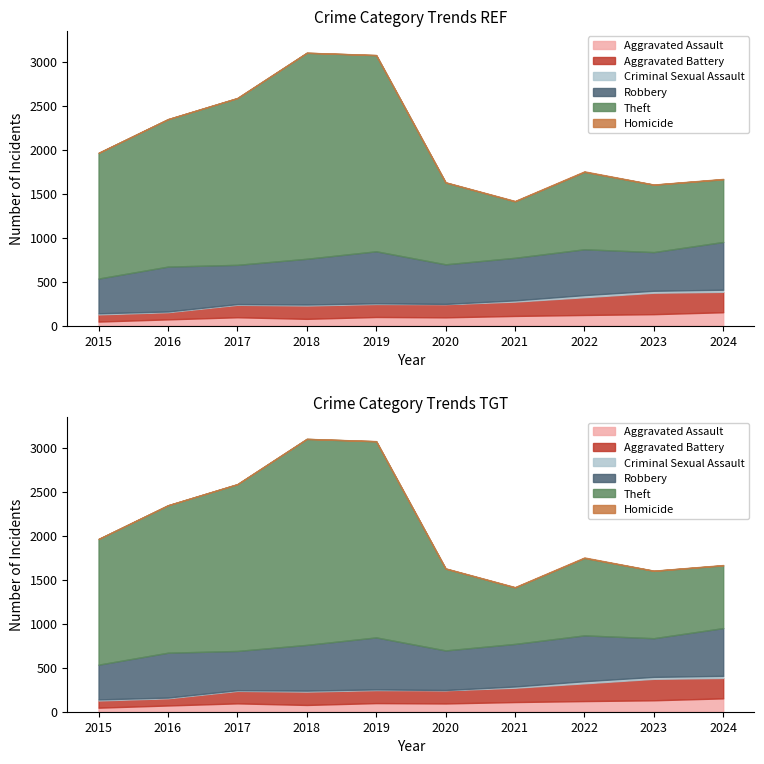

Between 2017 and 2016, which is larger?

2017